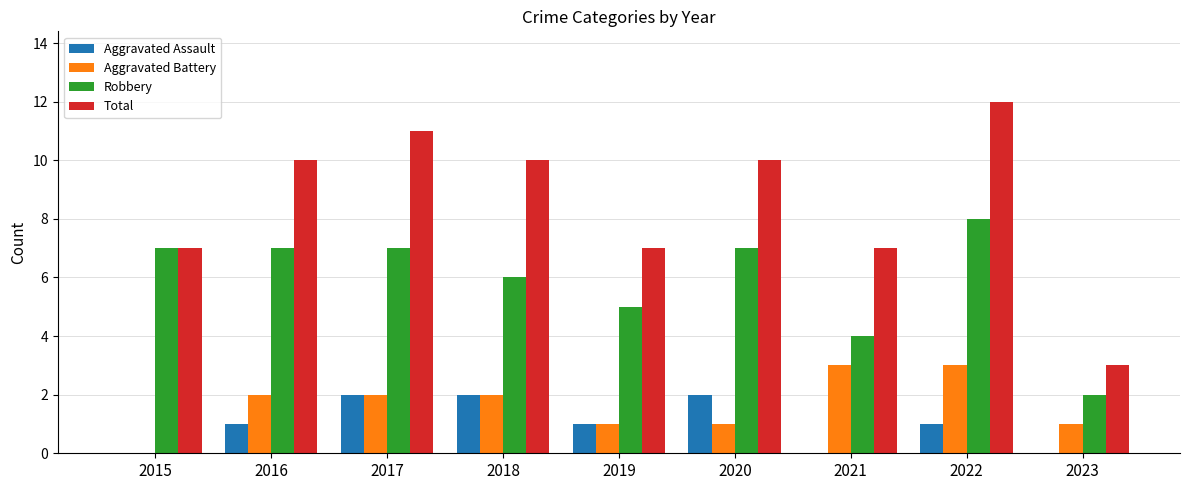

Is it true that Aggravated Assault equals -1 at 2021?

False